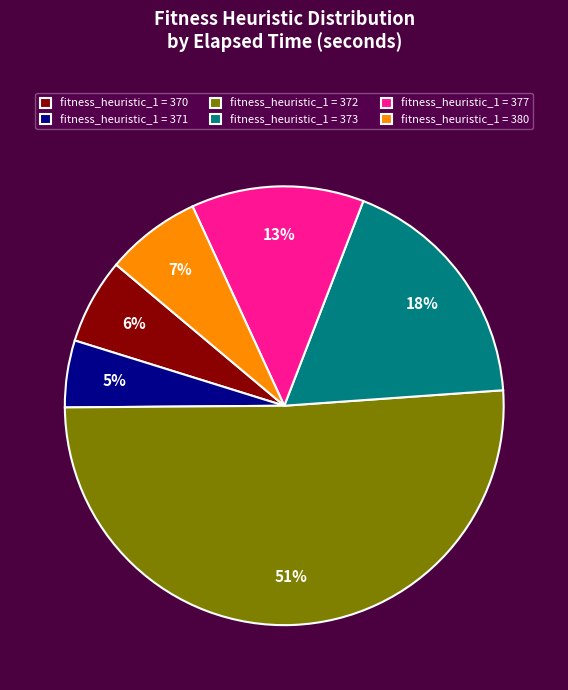

True or false: fitness_heuristic_1 = 377 accounts for 22% of the total.

False